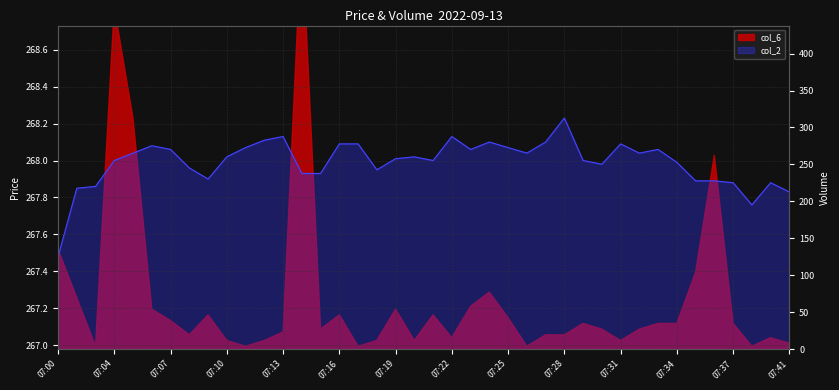

The chart shows a value of 268.1 at 07:13. True or false?

True